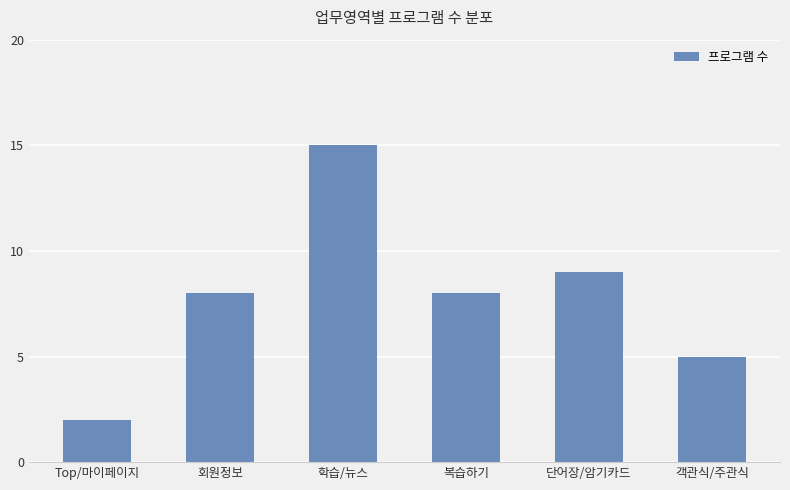

How many series are shown in this chart?

1